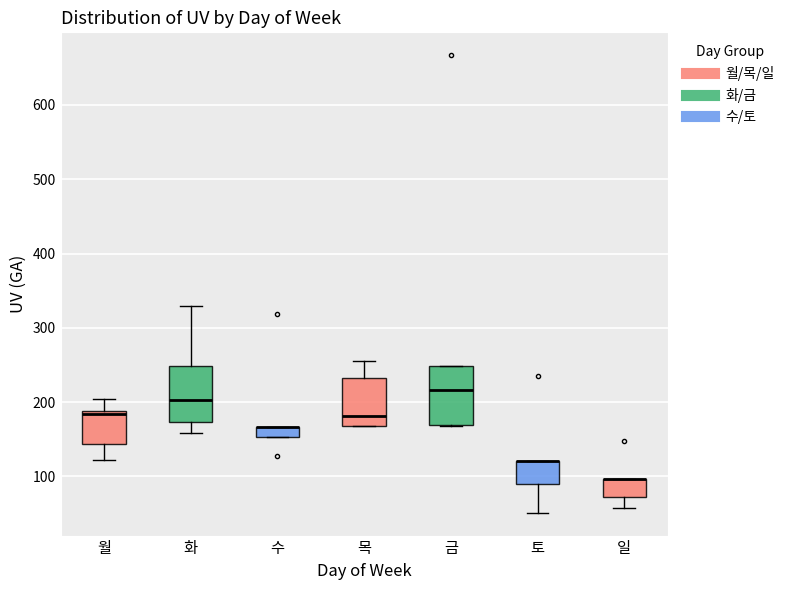

Where does the median line of the box for 월 sit on the y-axis? The values are not printed on the chart, so give them approximately, as read against the axis.

180